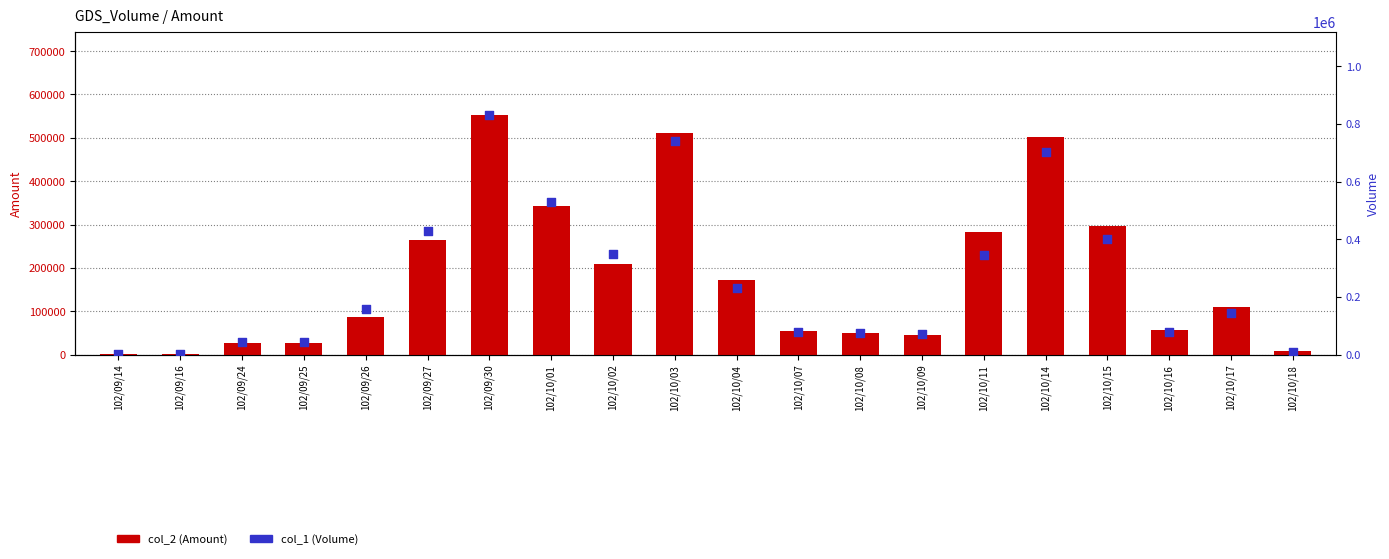

At how many categories does at least one series exceed 359544?

6